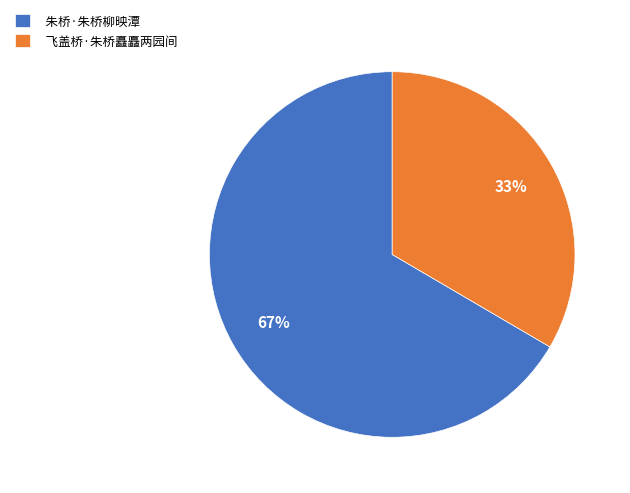

Which category has the biggest portion of the pie?

朱桥·朱桥柳映潭